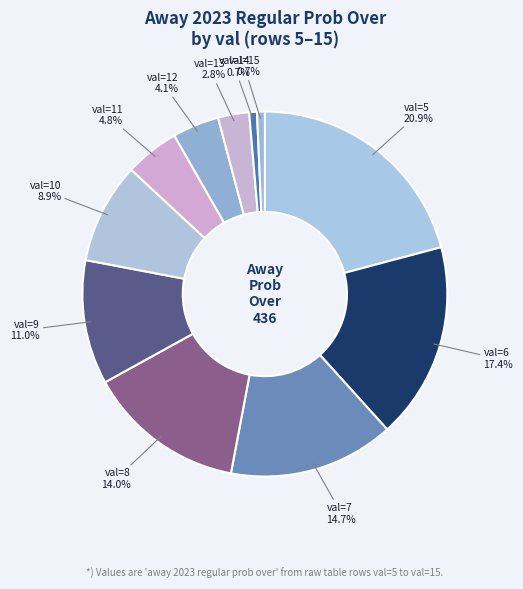

What is the largest slice in the pie chart?

val=5